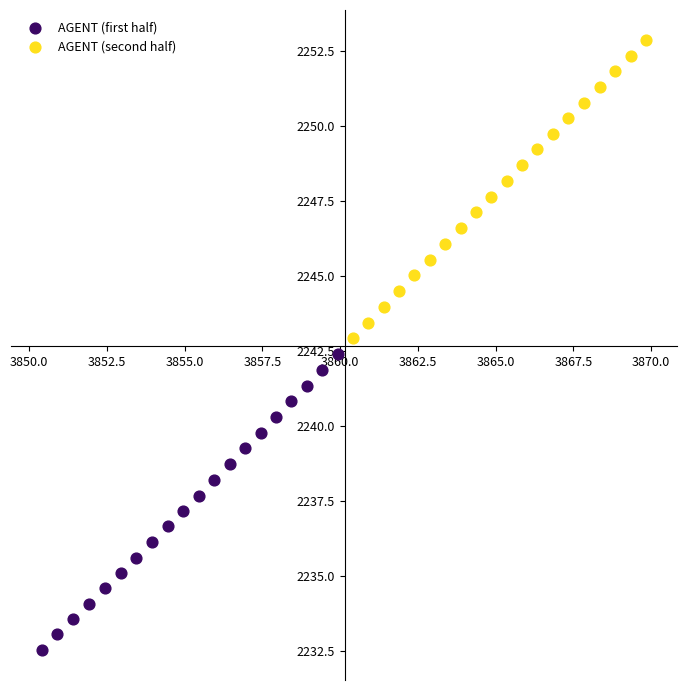

Which series reaches the minimum Y coordinate?

AGENT (first half)